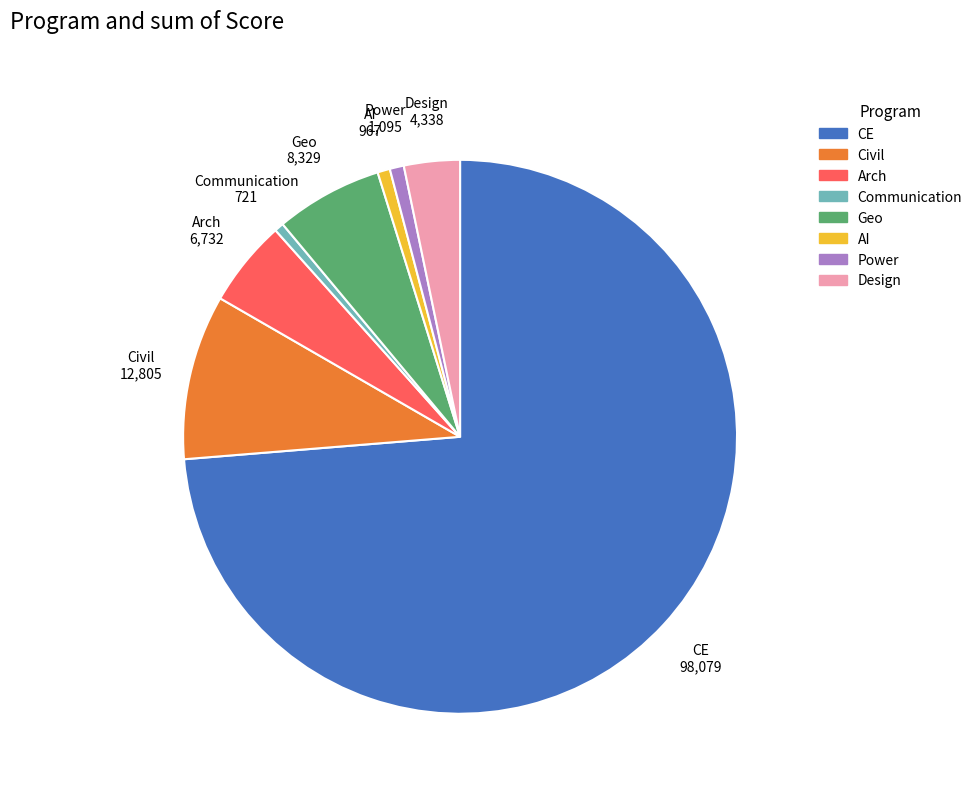

Which category has the biggest portion of the pie?

CE